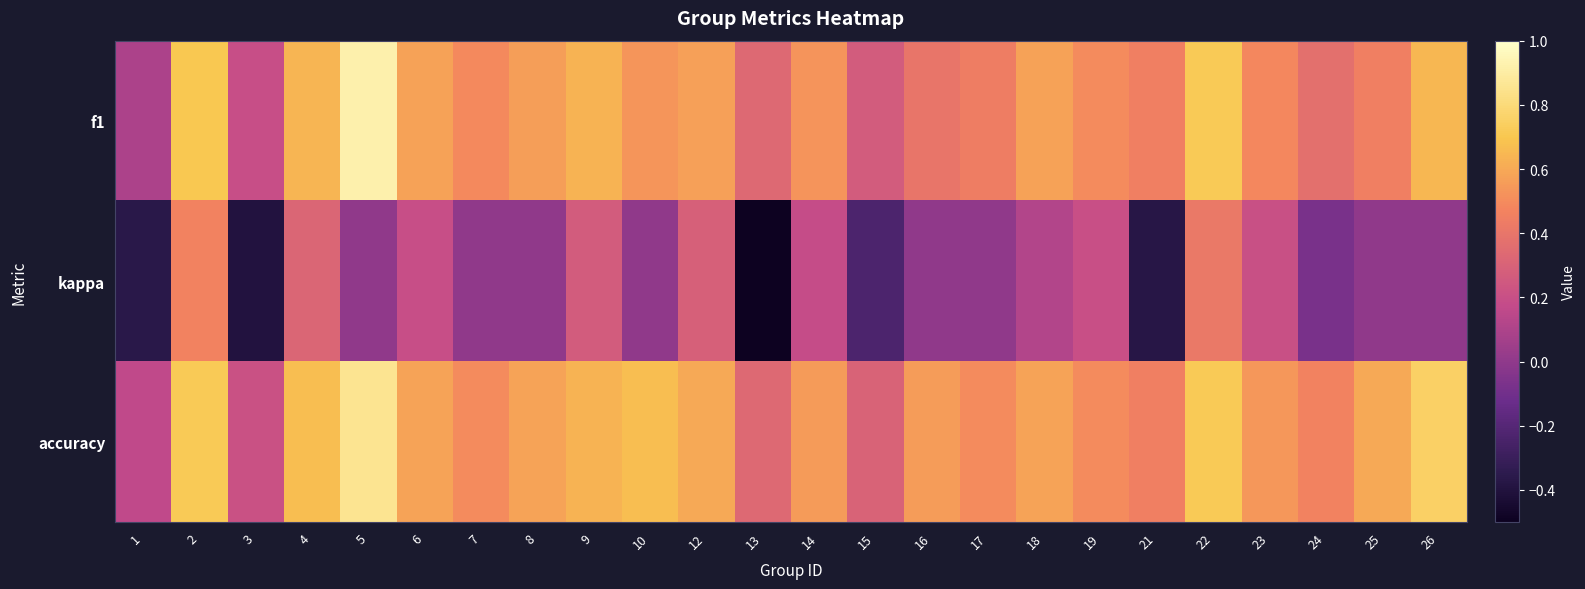

At 26, list the series in order from smallest to largest.

kappa, f1, accuracy